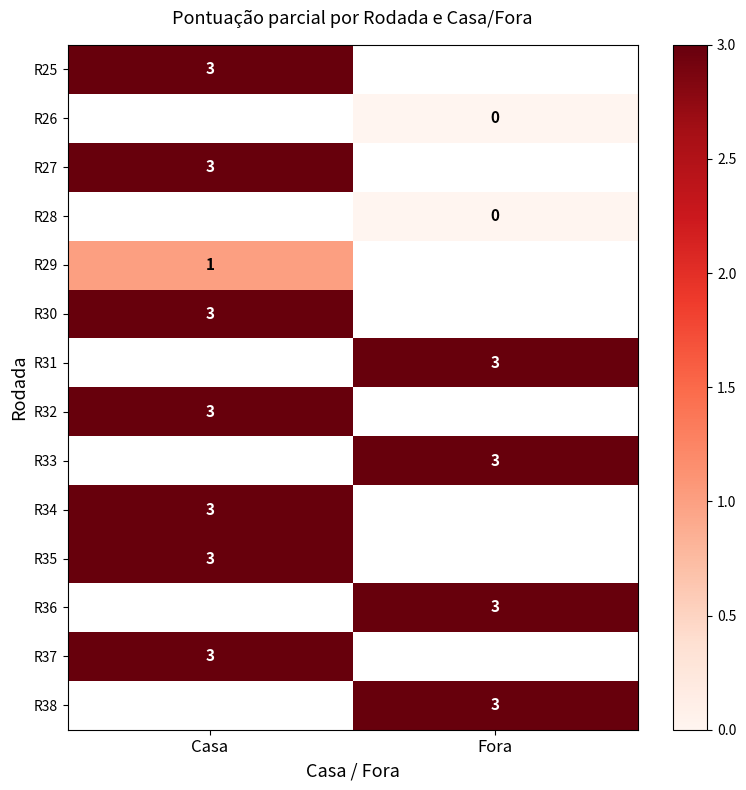

The R36 series shows 1 at Fora. True or false?

False